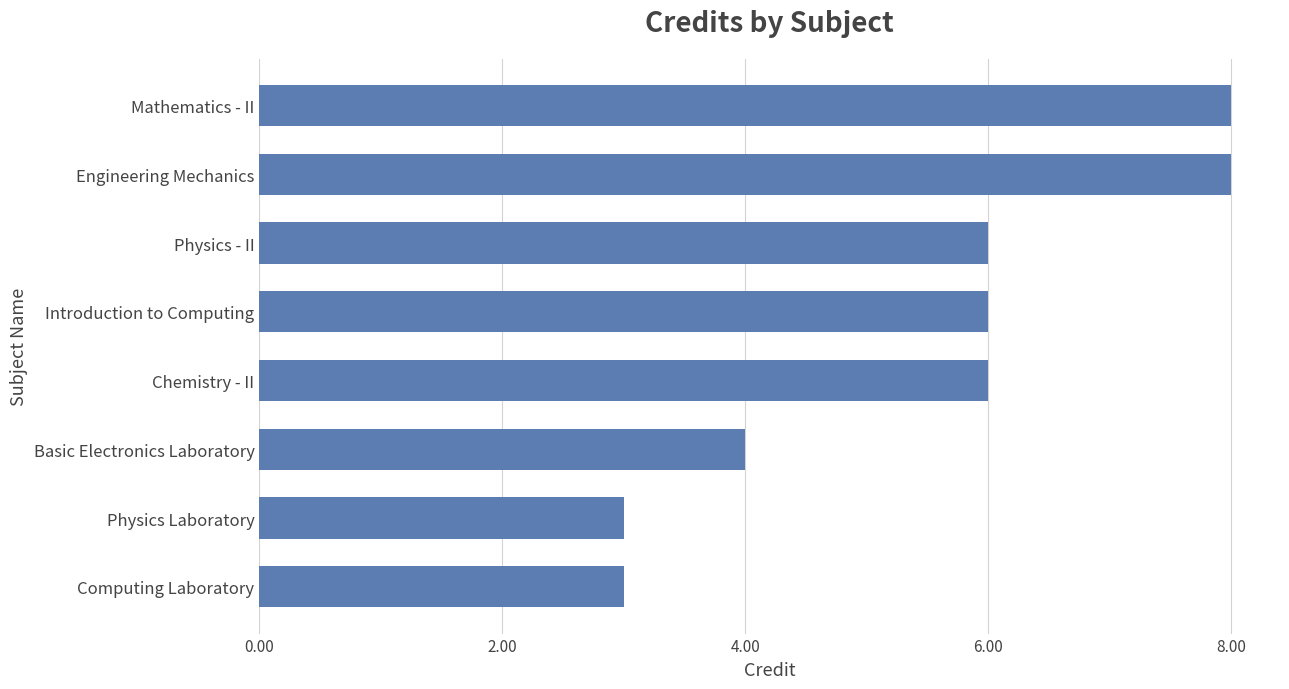

True or false: the data shows 8 at Engineering Mechanics.

True